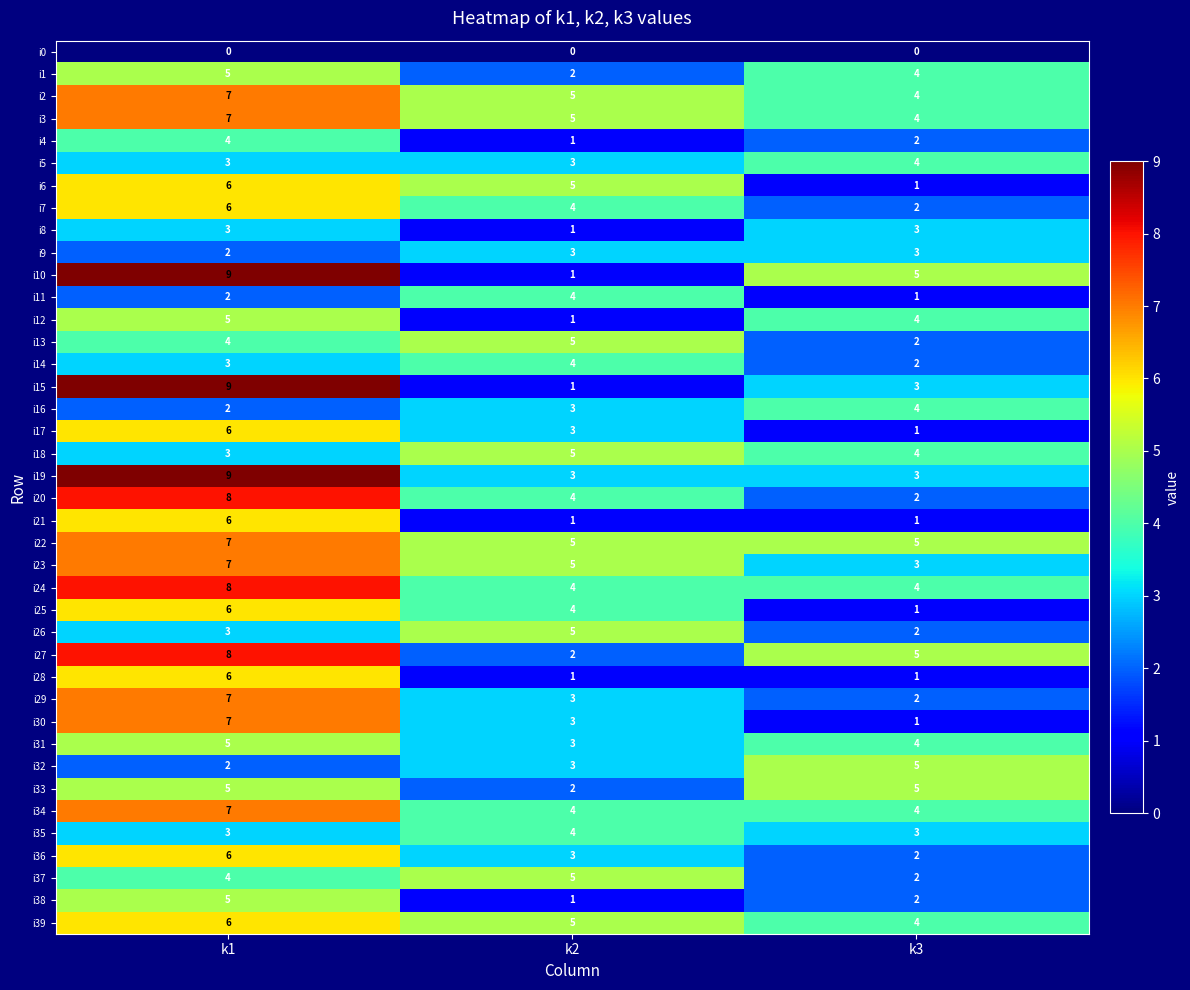

What is the minimum value for i31?

3